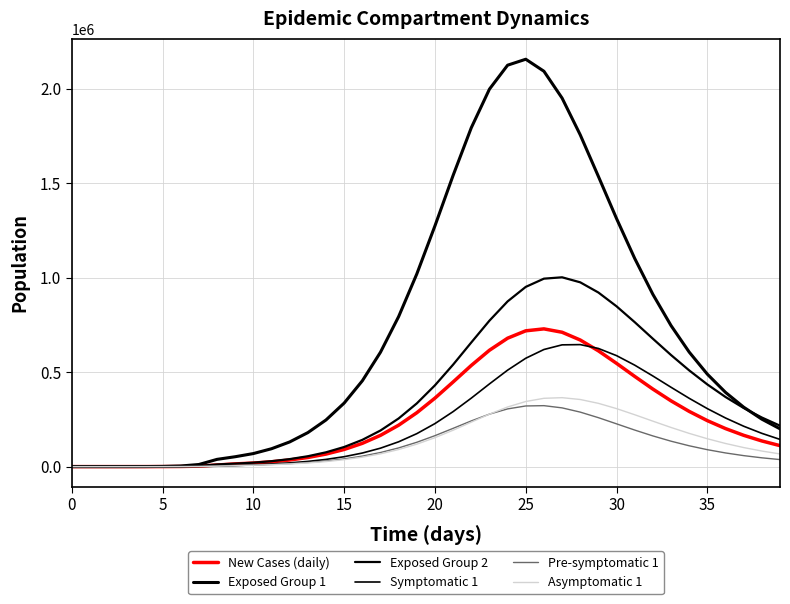

What is the difference between the second highest and minimum values in the Pre-symptomatic 1 series?

321052.7